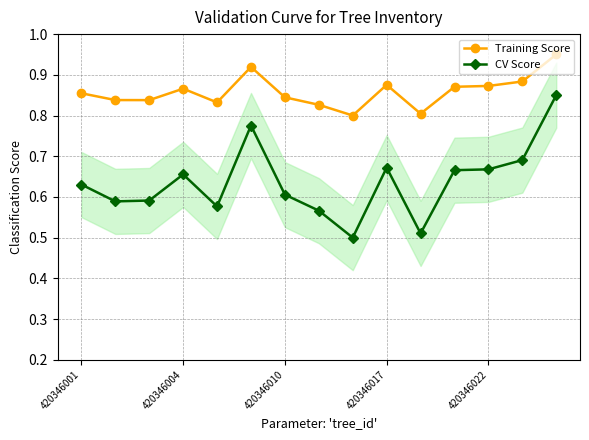

The Training Score series shows 0.4 at 420346022. True or false?

False